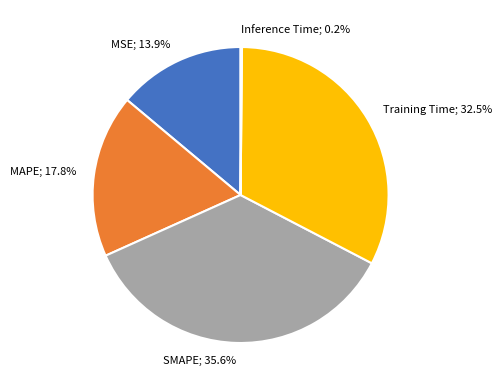

Between SMAPE; 35.6% and MSE; 13.9%, which is larger?

SMAPE; 35.6%